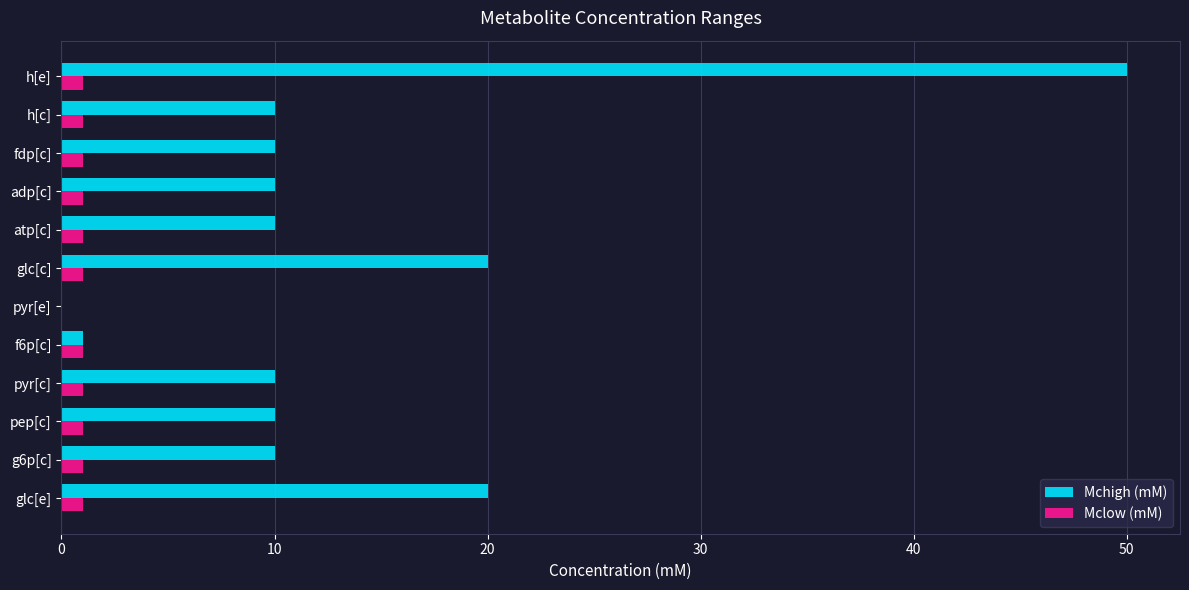

What is the sum of all Mchigh (mM) values?

161